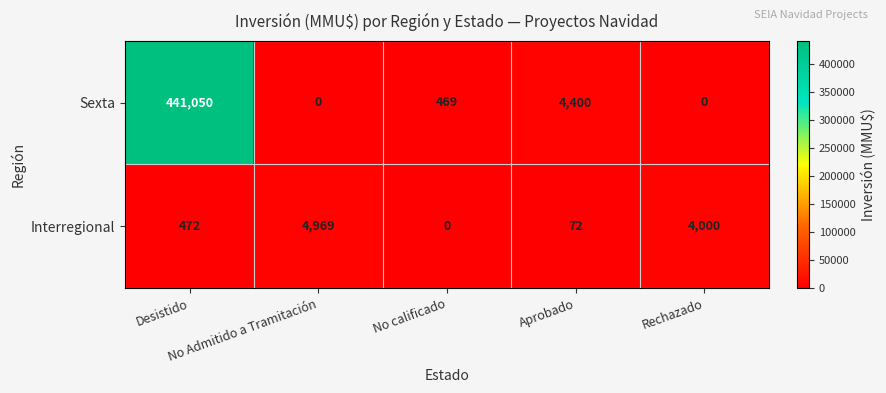

How many series are shown in this chart?

2